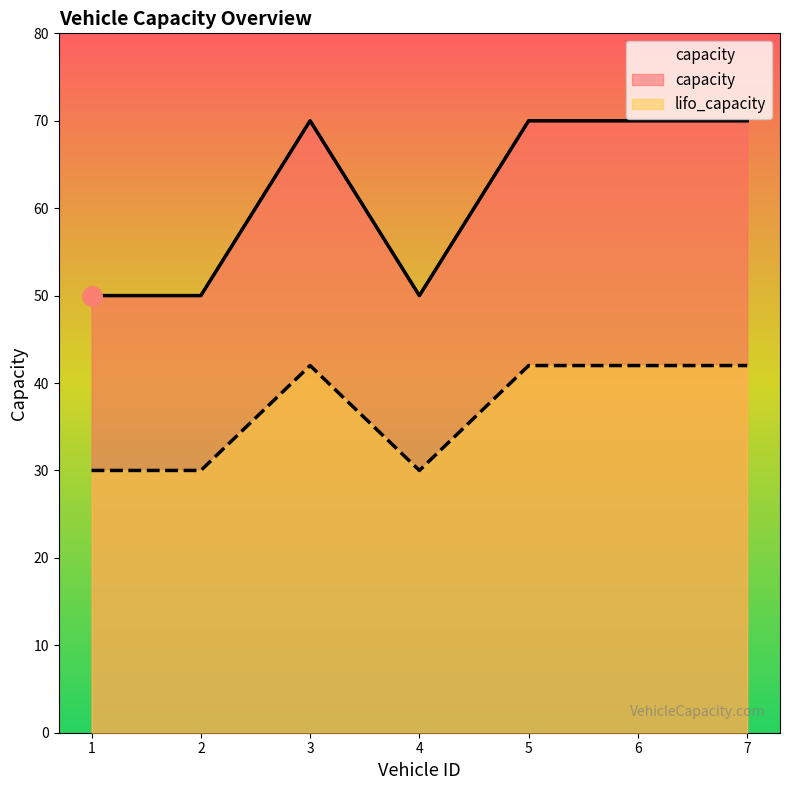

What is the difference between the lifo_capacity values at 1 and 5?

20